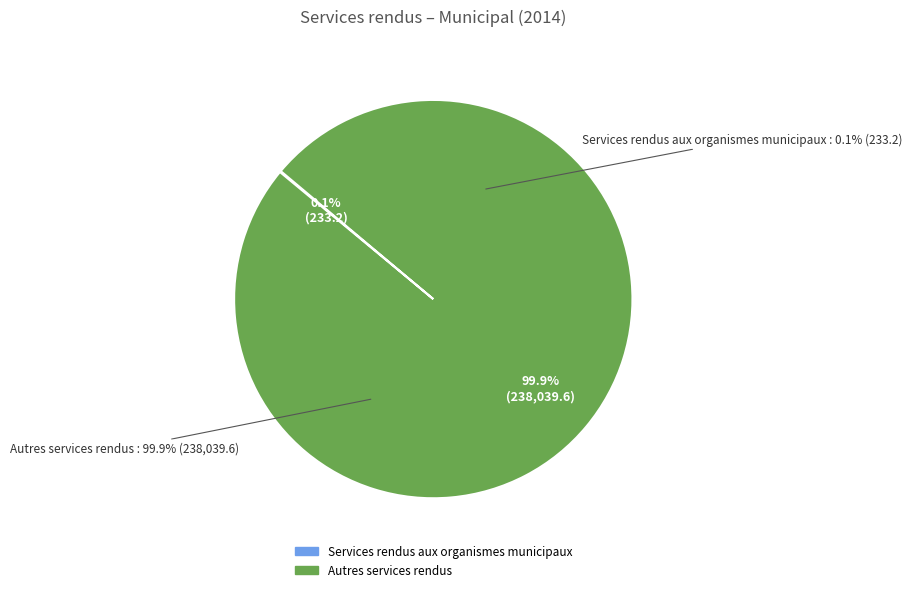

How many slices are in this pie chart?

2